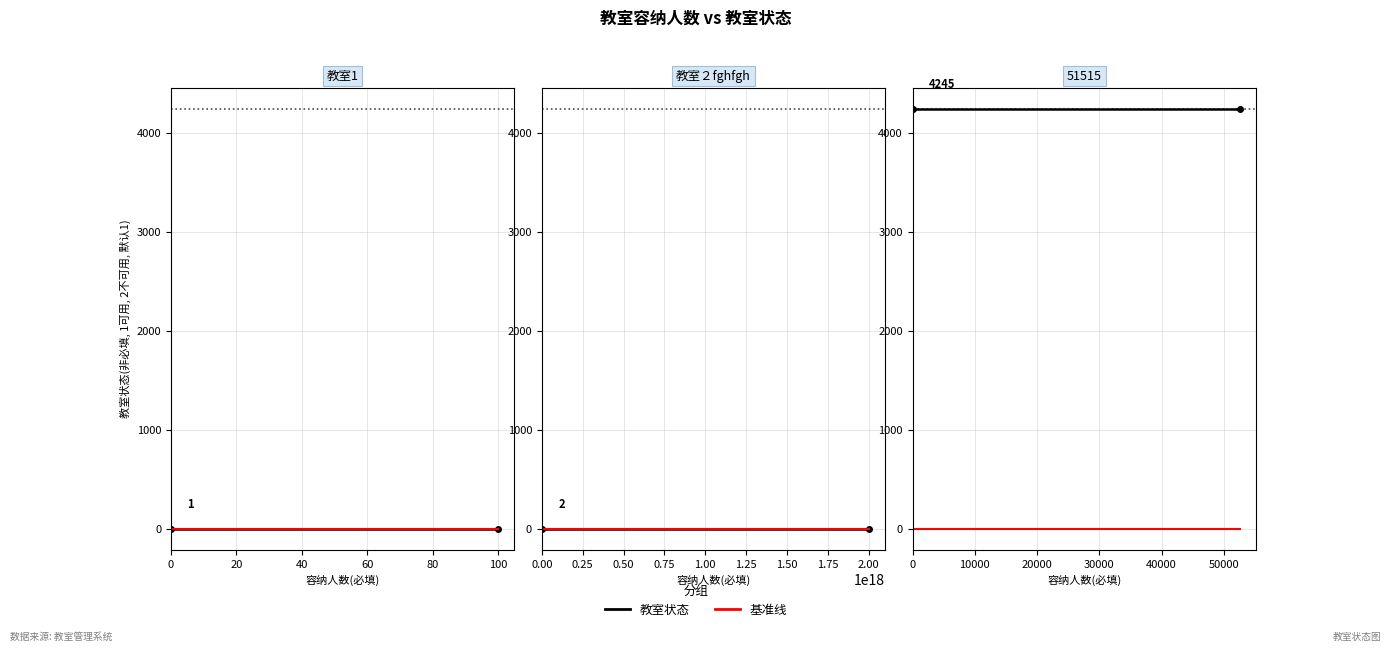

The value of 教室状态 at 0 is 1423. True or false?

False